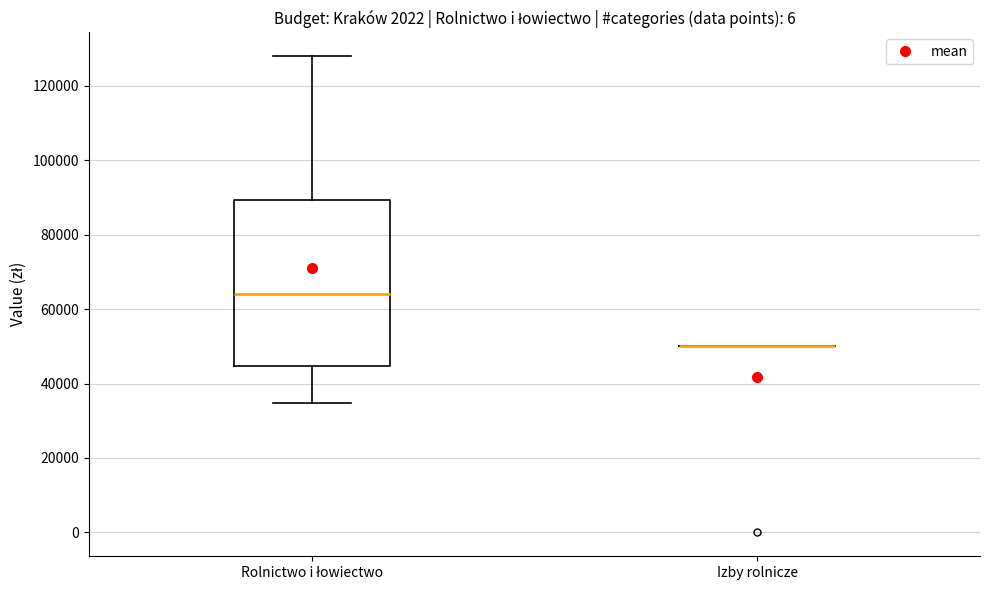

Comparing the boxes themselves (not the whiskers), which one is the tallest?

Rolnictwo i łowiectwo